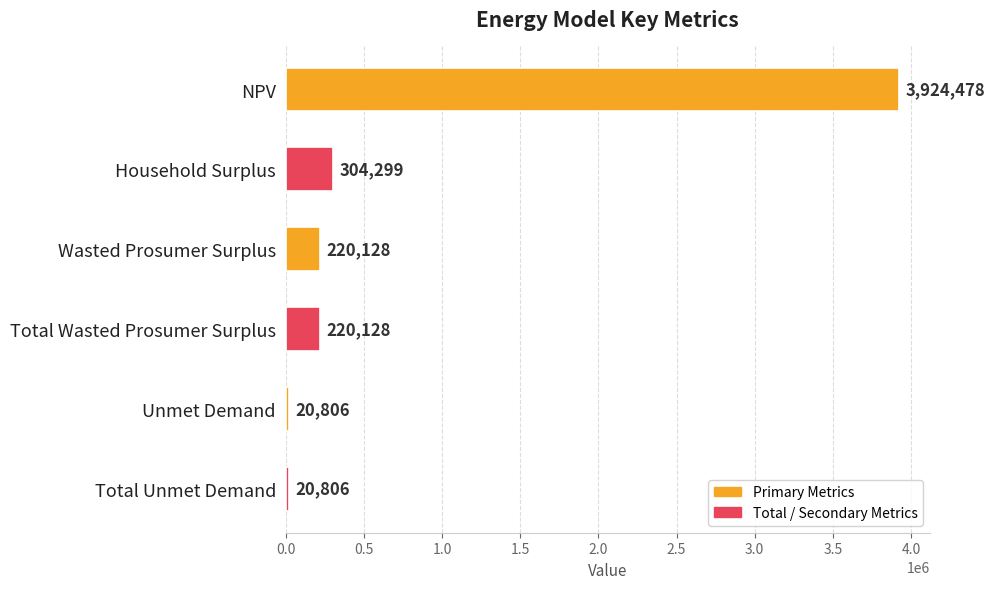

What is the difference between the maximum and minimum values?

3903671.6